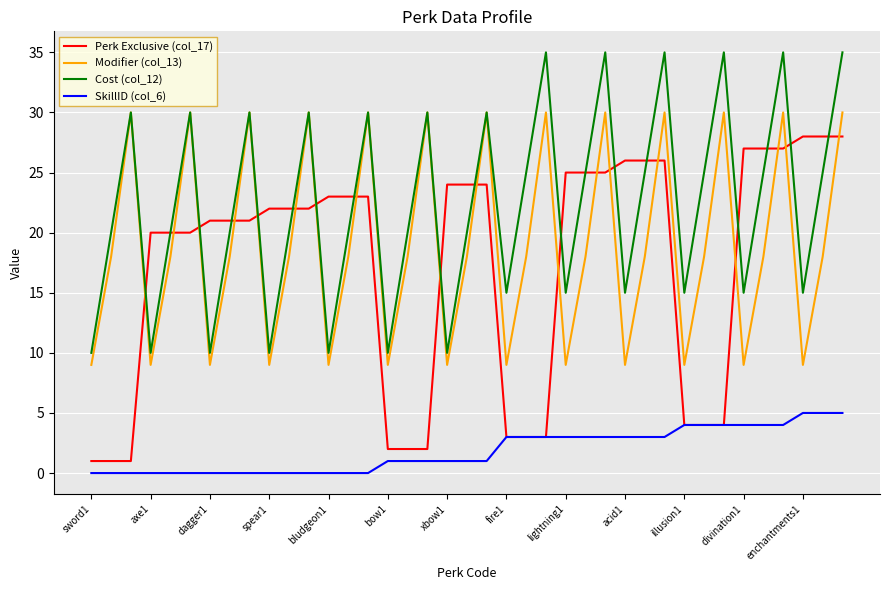

What is the sum of all Cost (col_12) values?

870